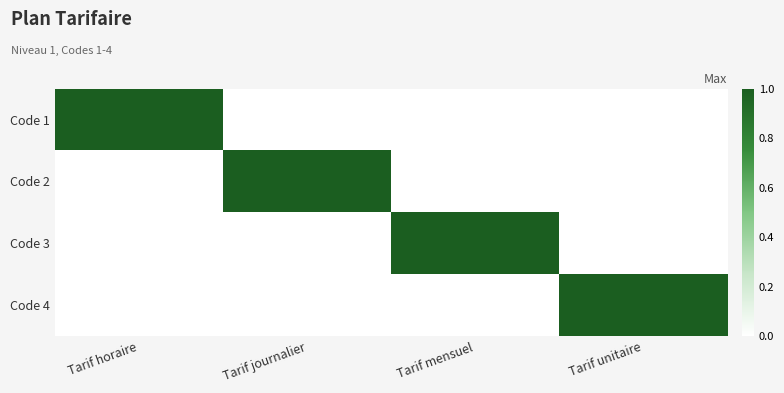

Which has a higher value, Tarif unitaire or Tarif mensuel?

Tarif unitaire